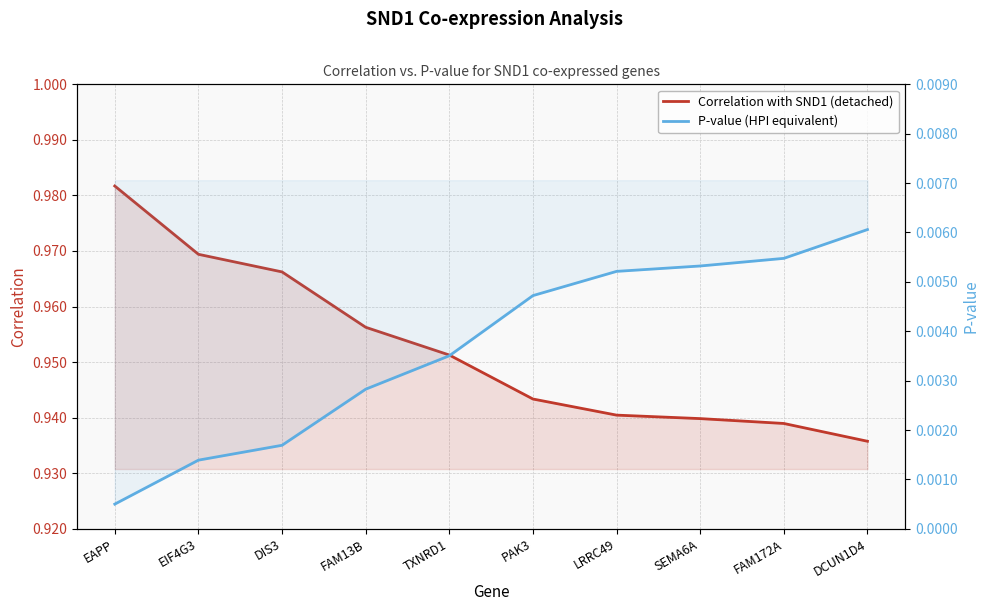

The Correlation with SND1 (detached) series shows 1.0 at EIF4G3. True or false?

True